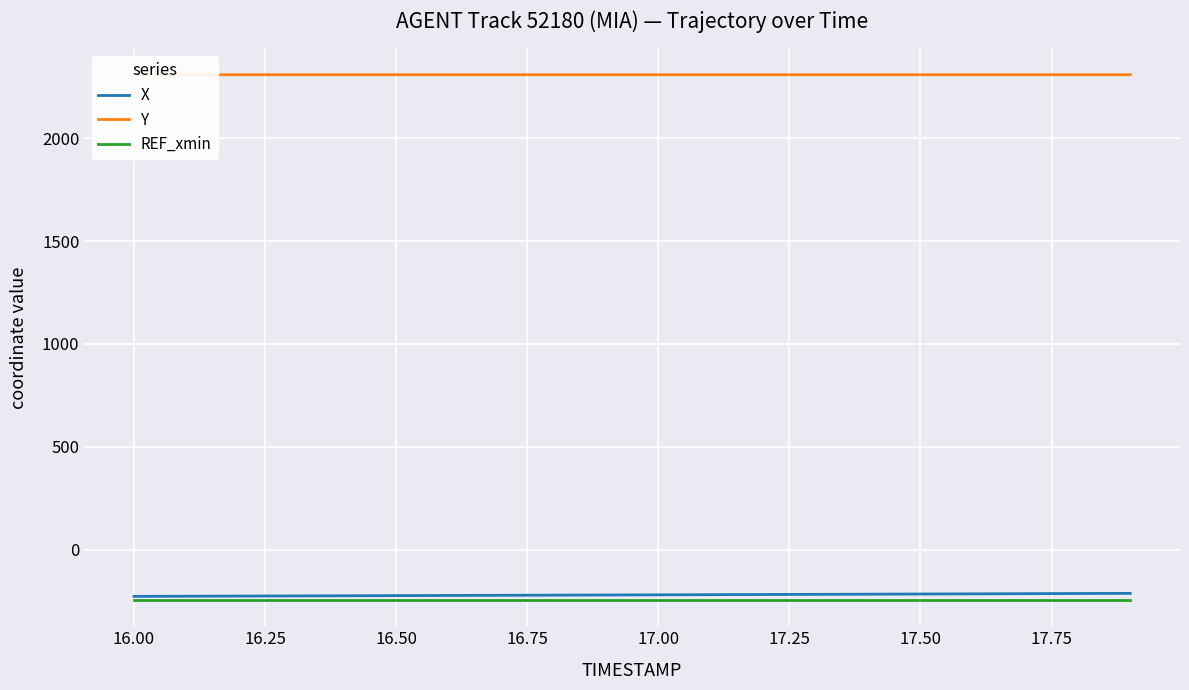

What is the maximum value shown in the chart?

2308.4